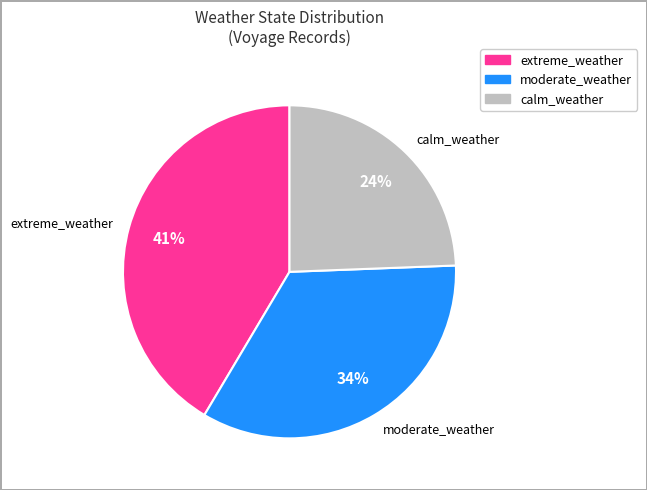

How many slices are in this pie chart?

3